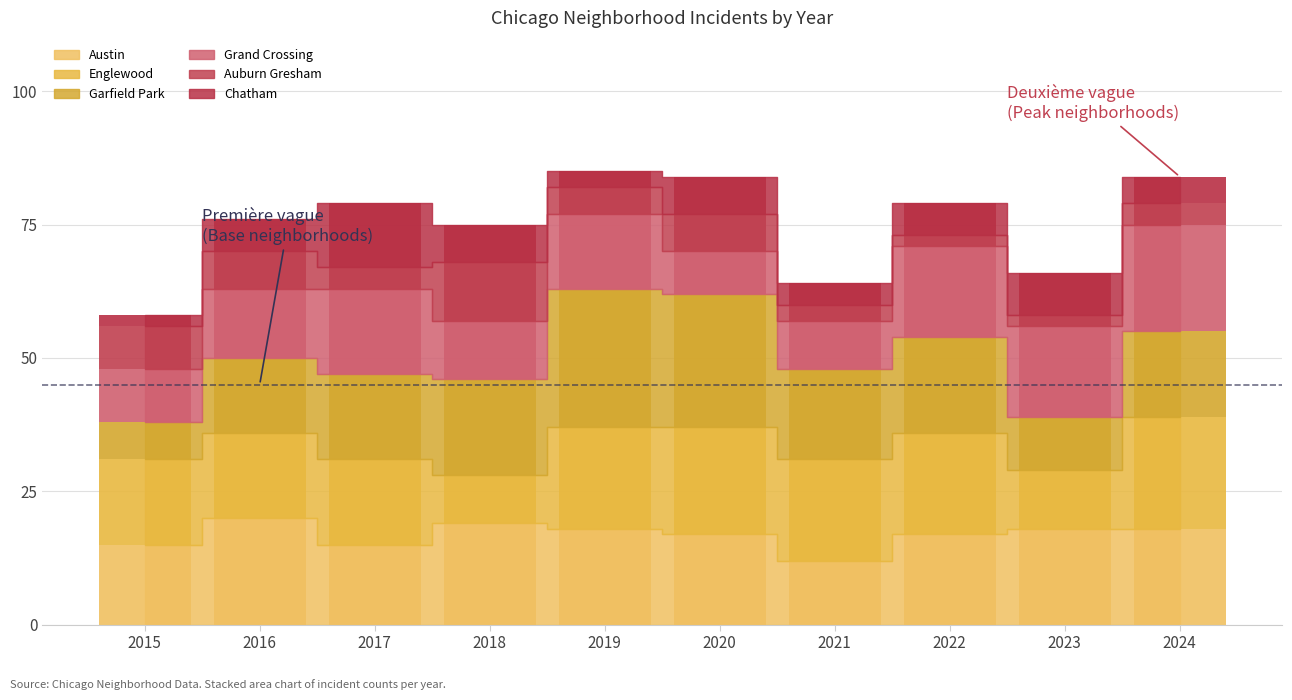

At 2018, list the series in order from smallest to largest.

Chatham, Englewood, Grand Crossing, Auburn Gresham, Garfield Park, Austin